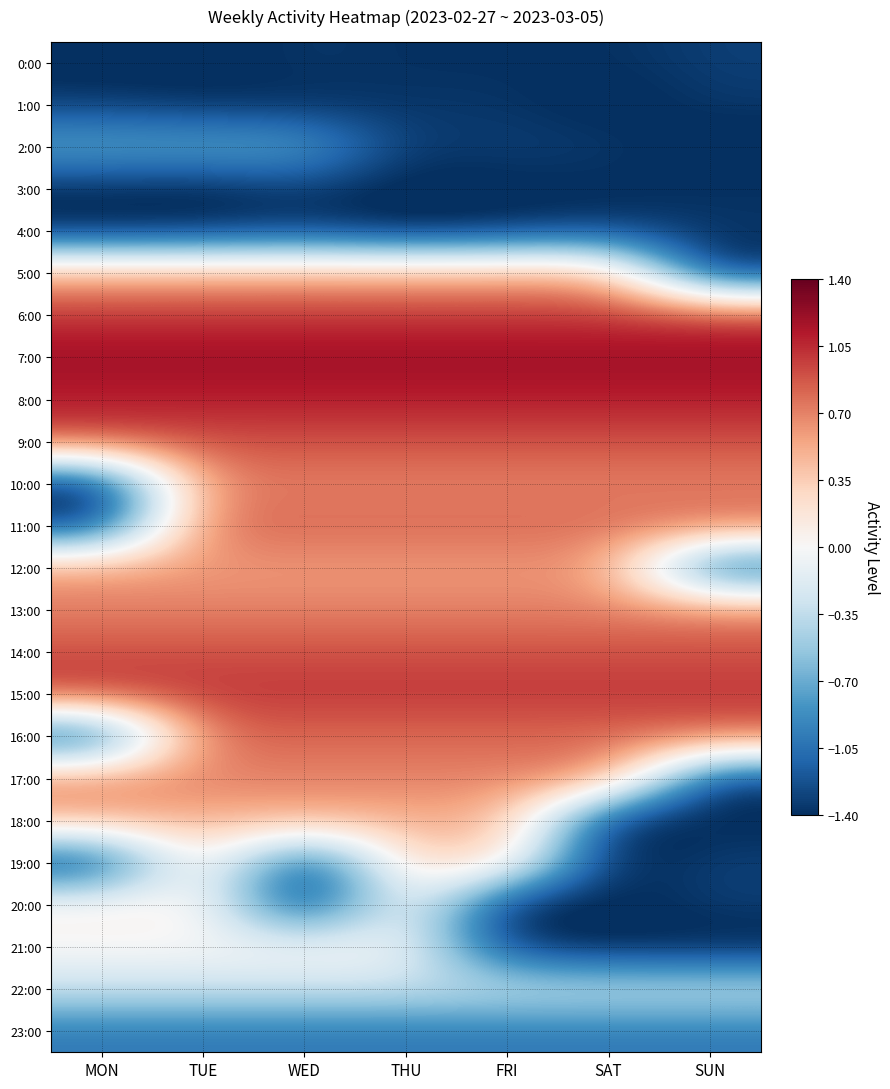

Which label corresponds to the largest value in the chart?

MON